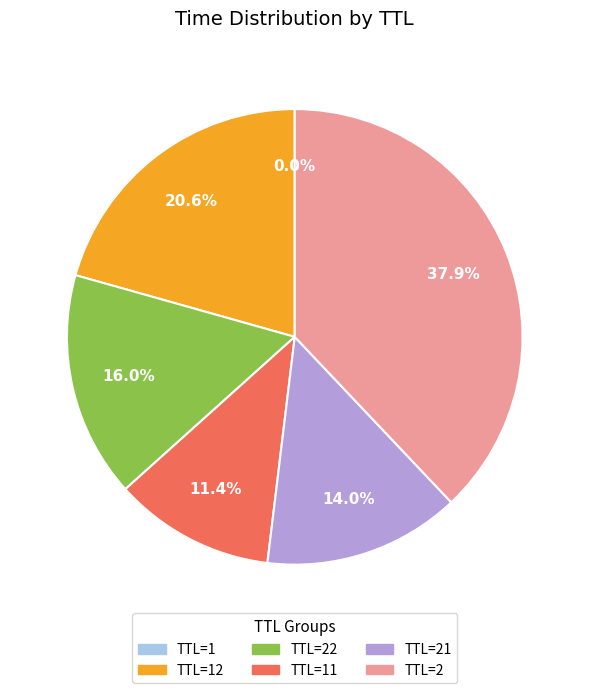

Is there any slice that represents more than half of the pie?

No